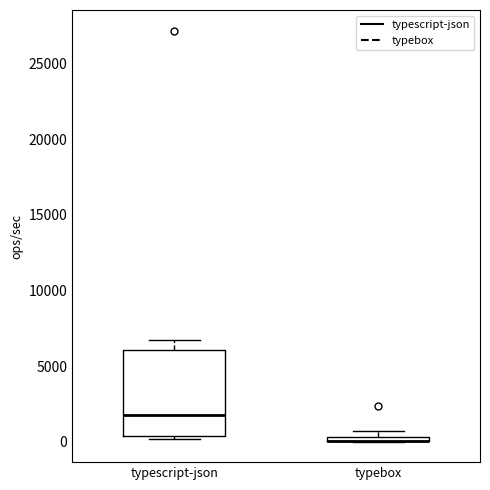

Where is the upper edge of the box for typescript-json on the y-axis? The values are not printed on the chart, so give them approximately, as read against the axis.

6000